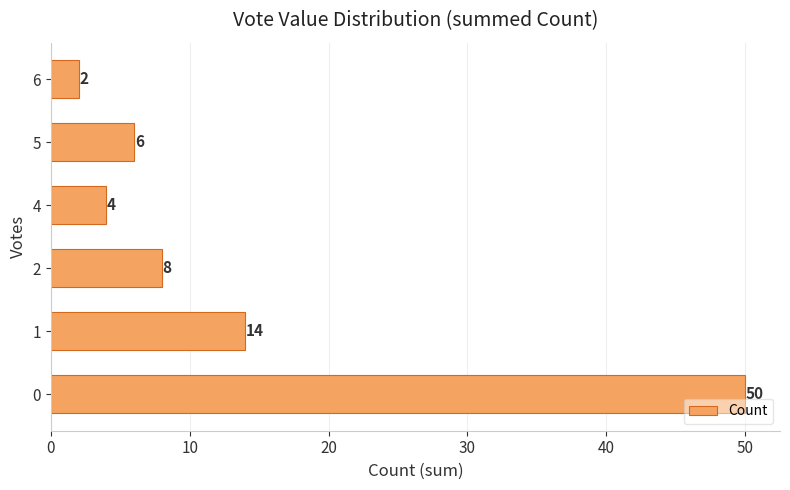

Does the chart contain any negative values?

No